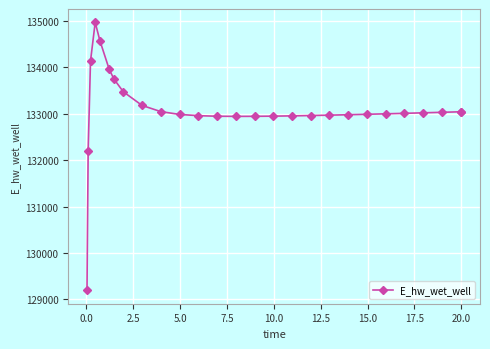

What is the minimum value shown in the chart?

129196.2